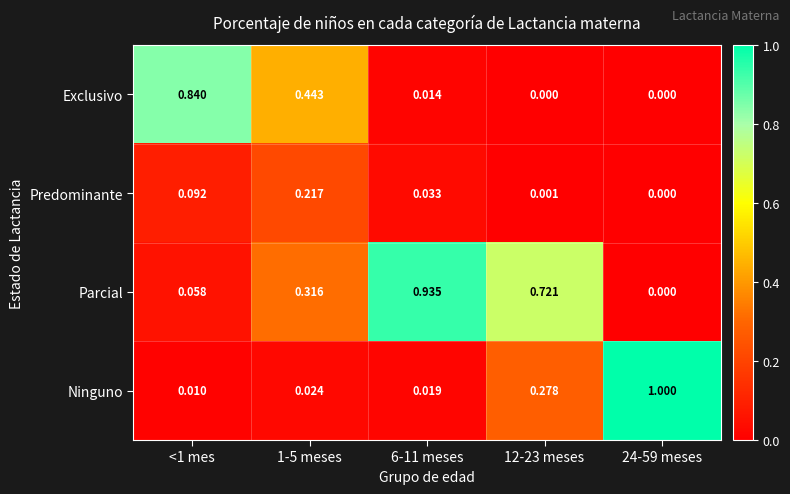

How many distinct data groups are displayed?

4